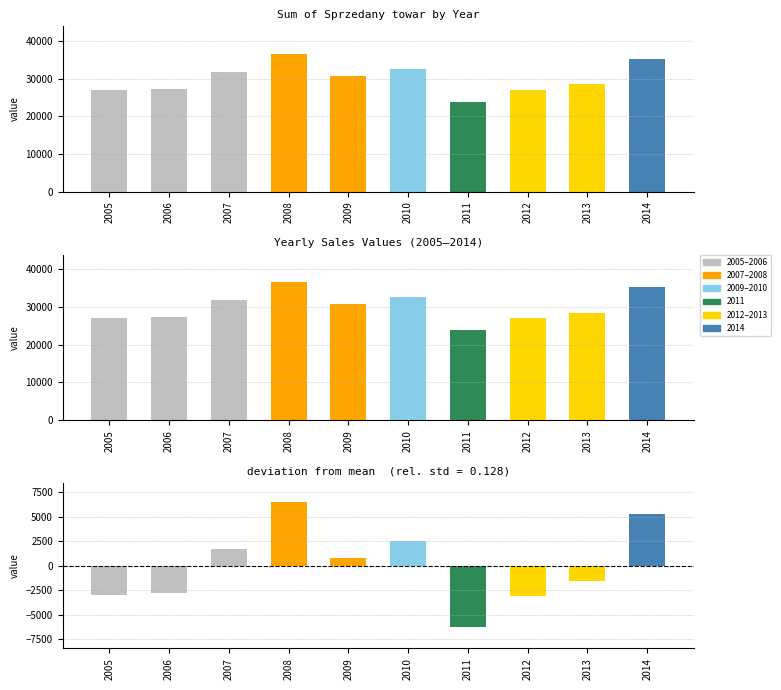

What is the total value across all series at 2012?

23929.3